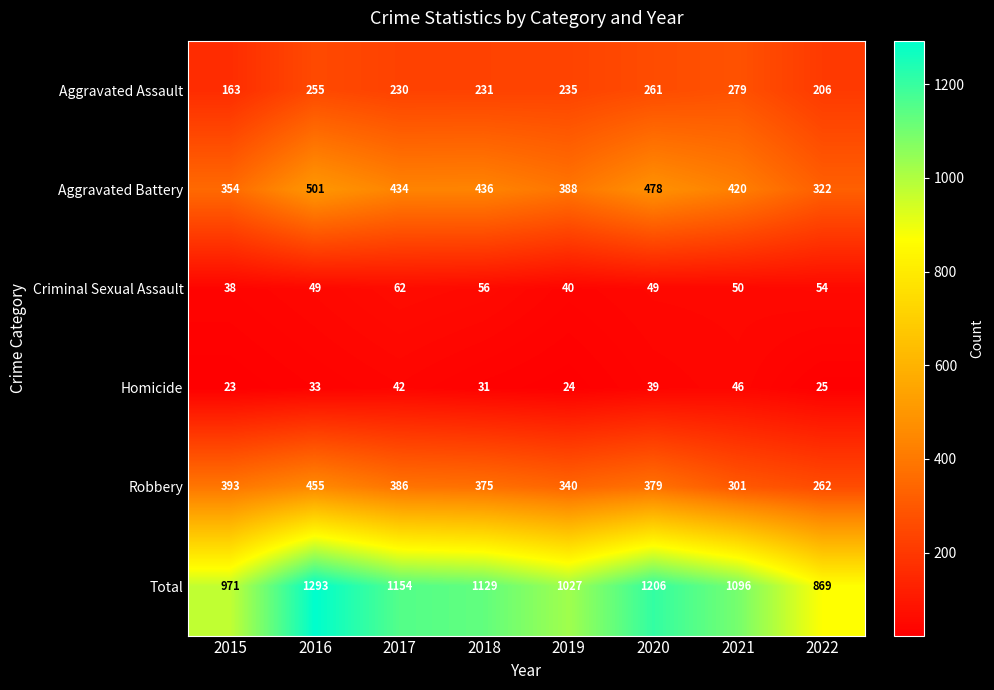

At which label does Criminal Sexual Assault first exceed 50?

2017